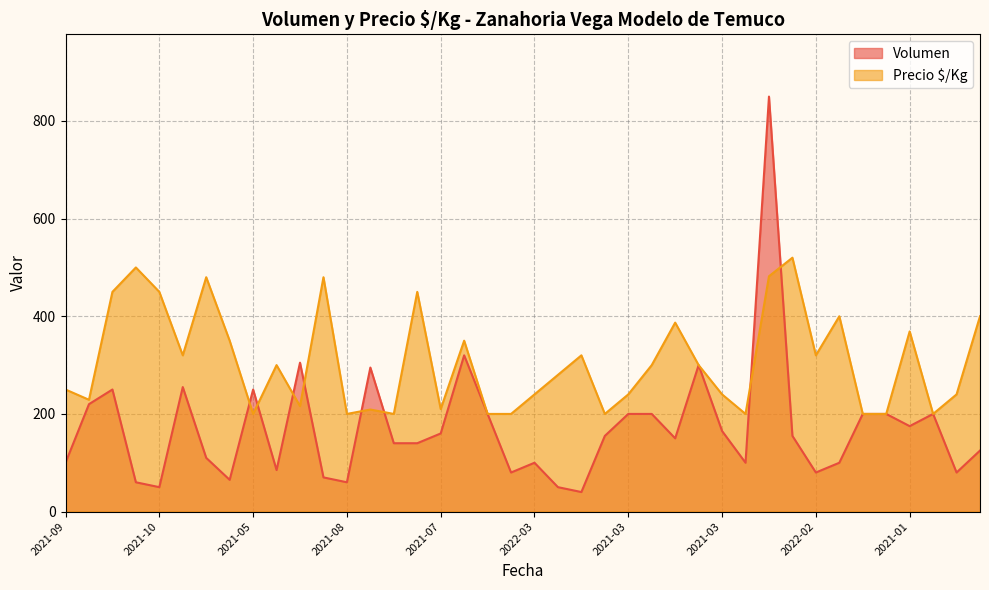

Rank the series at 2021-04 from highest to lowest value.

Precio $/Kg, Volumen